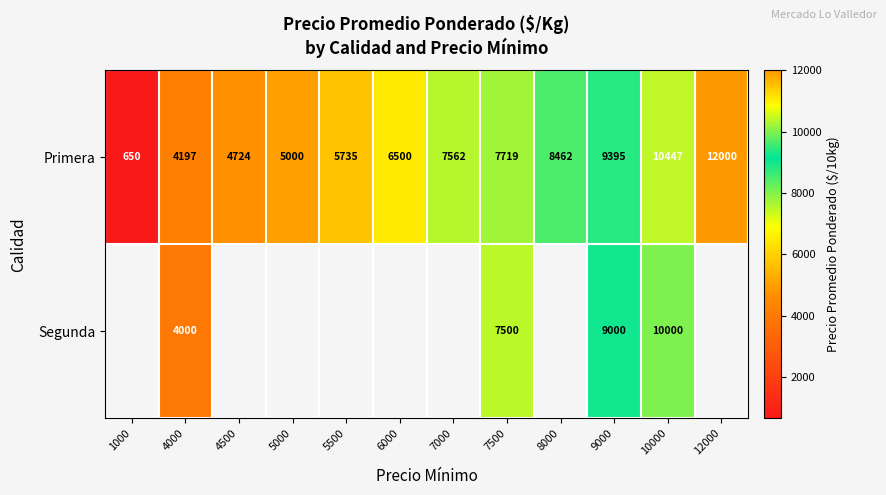

Rank the series at 10000 from lowest to highest value.

Segunda, Primera